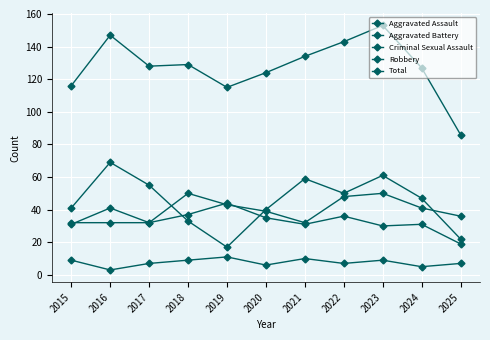

Reading left to right, transcribe all the data shown in this chart.

Aggravated Assault: 32	32	32	50	43	39	32	48	50	41	36
Aggravated Battery: 31	41	32	37	44	35	31	36	30	31	19
Criminal Sexual Assault: 9	3	7	9	11	6	10	7	9	5	7
Robbery: 41	69	55	33	17	40	59	50	61	47	22
Total: 116	147	128	129	115	124	134	143	153	127	86